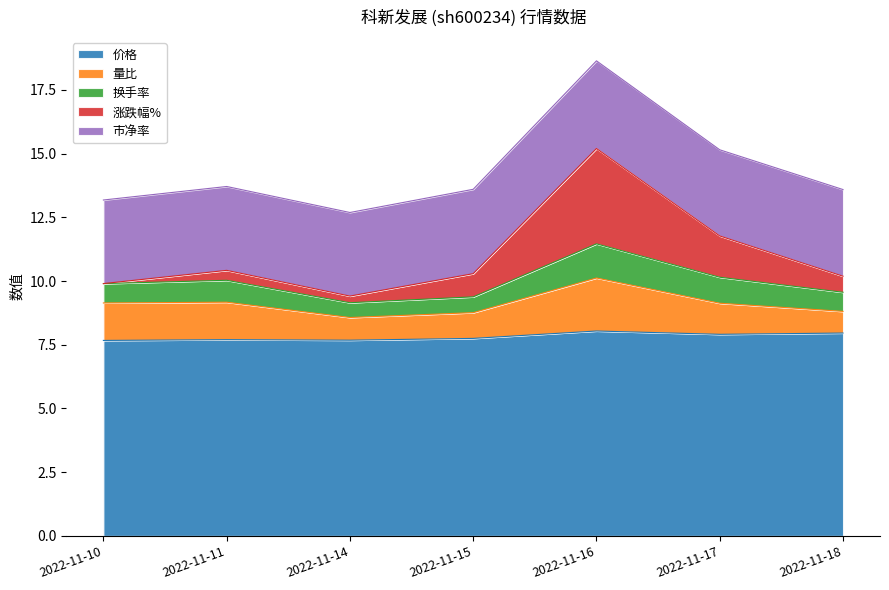

Count the number of data series in this chart.

5